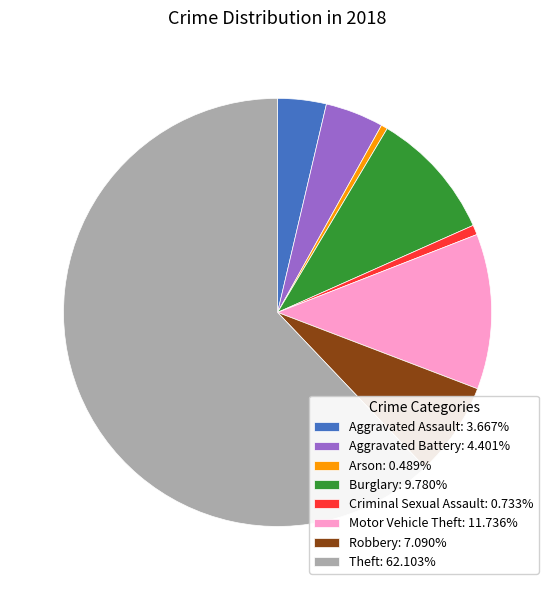

What is the majority slice?

Theft